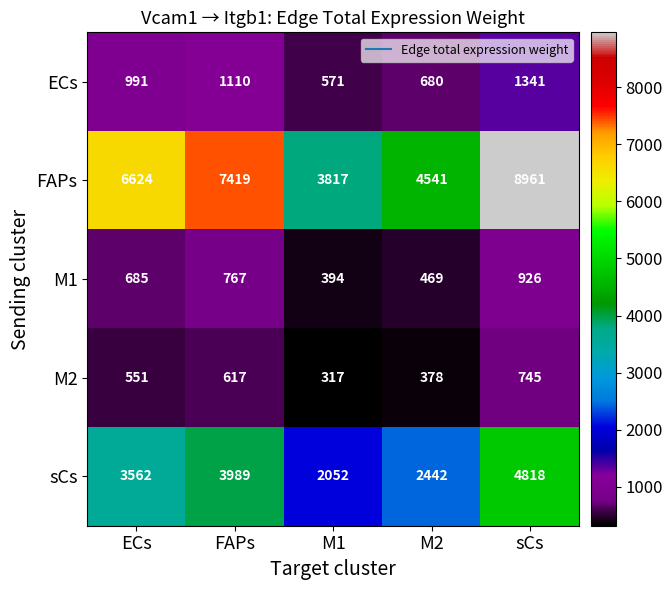

List the series in order of their peak value, lowest first.

M2, M1, ECs, sCs, FAPs